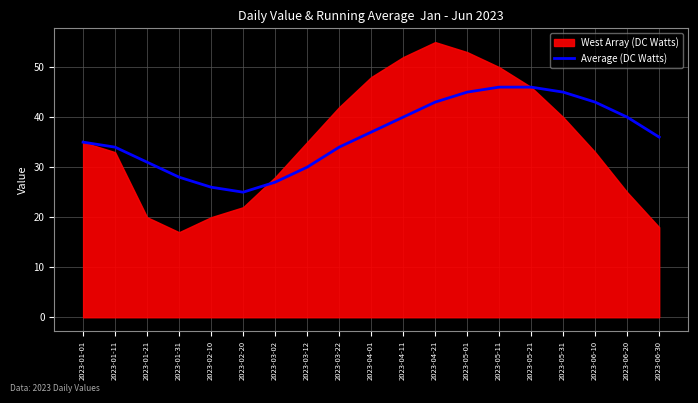

The chart shows a value of 61 at 2023-05-01. True or false?

False